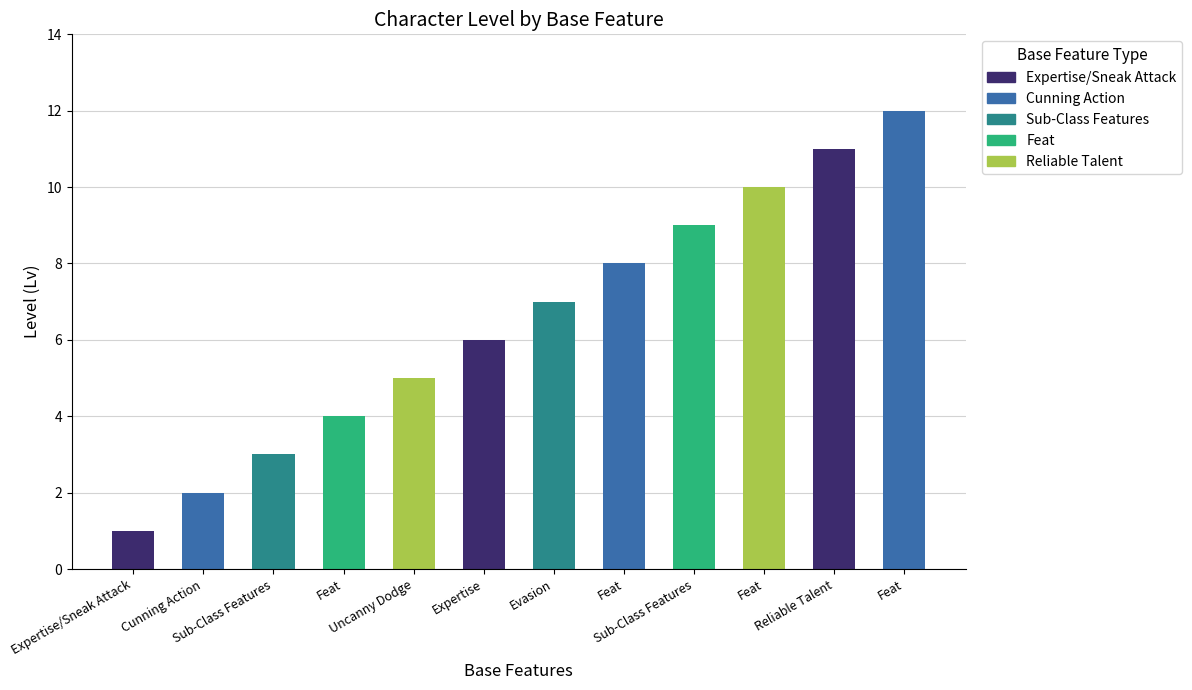

How many data points does each series have?

12